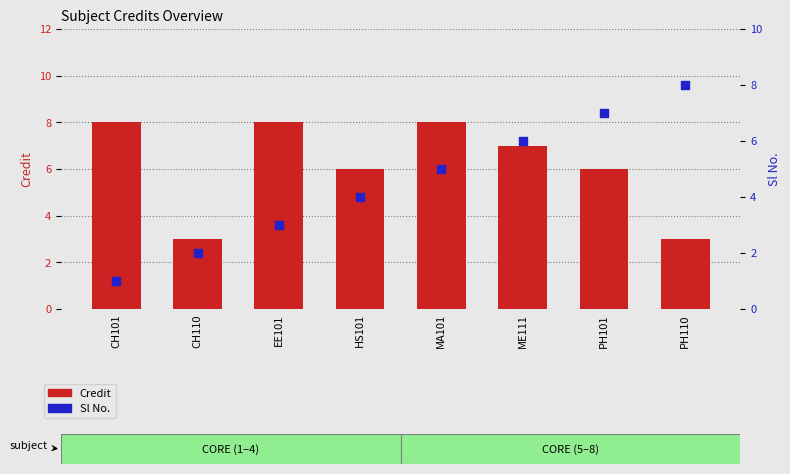

Which series reaches the minimum Y coordinate?

Sl No.